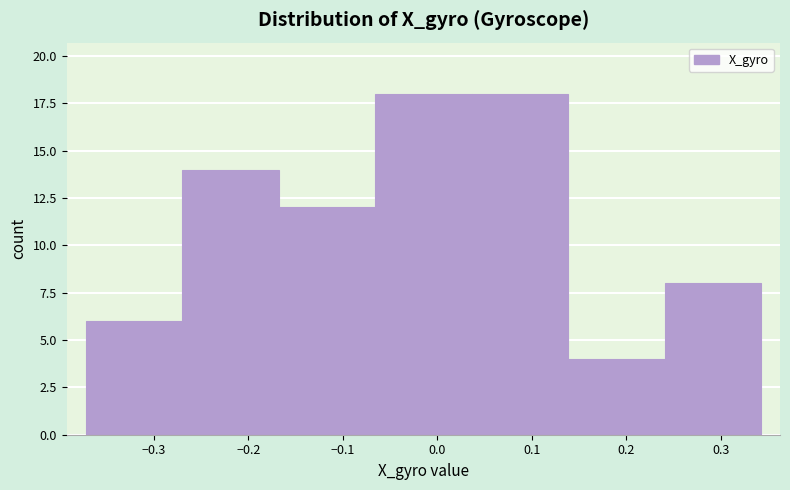

How tall is the bar that spans 0.24 to 0.34 on the x-axis? Neither the bar edges nor the heights are printed on the chart, so give them approximately, as read against the axes.

8